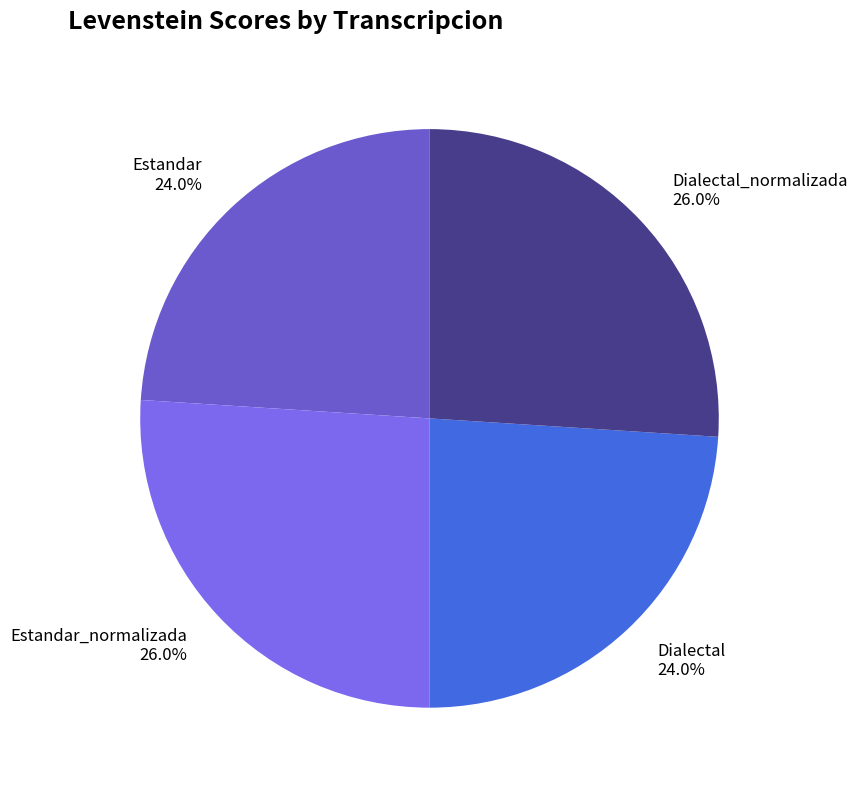

Combined, do Dialectal_normalizada and Estandar_normalizada account for over 50%?

Yes